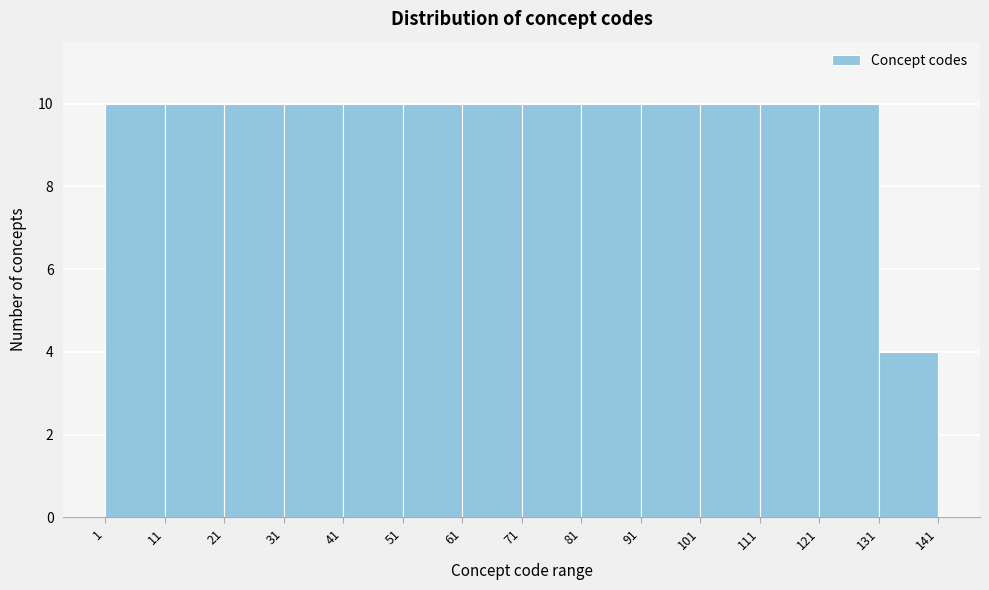

Reading left to right, list every bar in this chart as the range it spans on the x-axis followed by its height. The values are not printed on the chart, so give them approximately, as read against the axis.

1 to 11: 10
11 to 21: 10
21 to 31: 10
31 to 41: 10
41 to 51: 10
51 to 61: 10
61 to 71: 10
71 to 81: 10
81 to 91: 10
91 to 101: 10
101 to 111: 10
111 to 121: 10
121 to 131: 10
131 to 141: 4